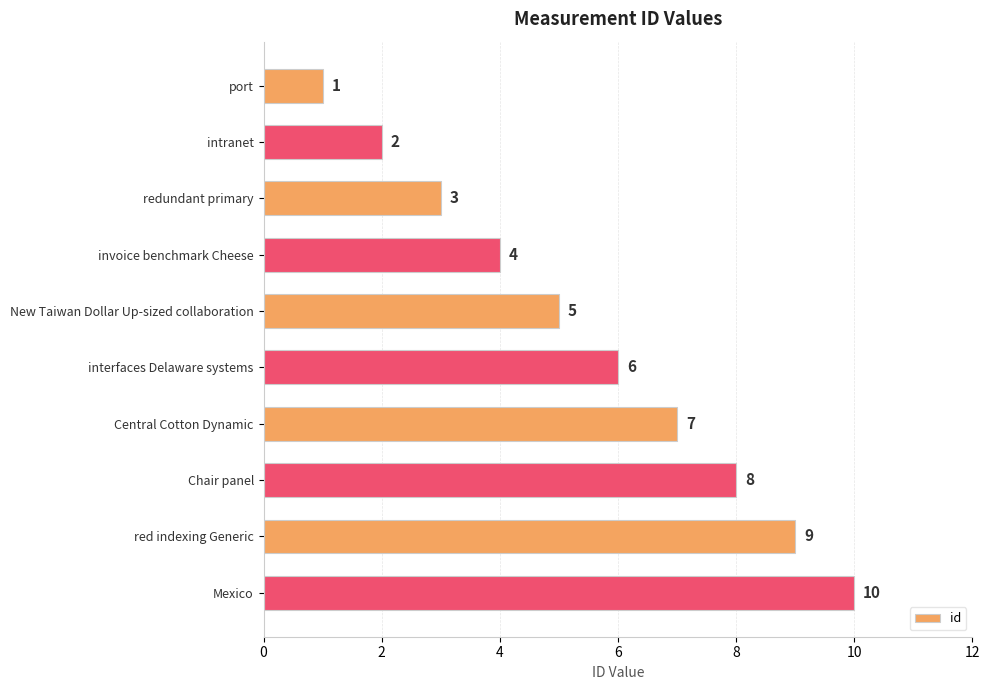

Which label corresponds to the smallest value in the chart?

port